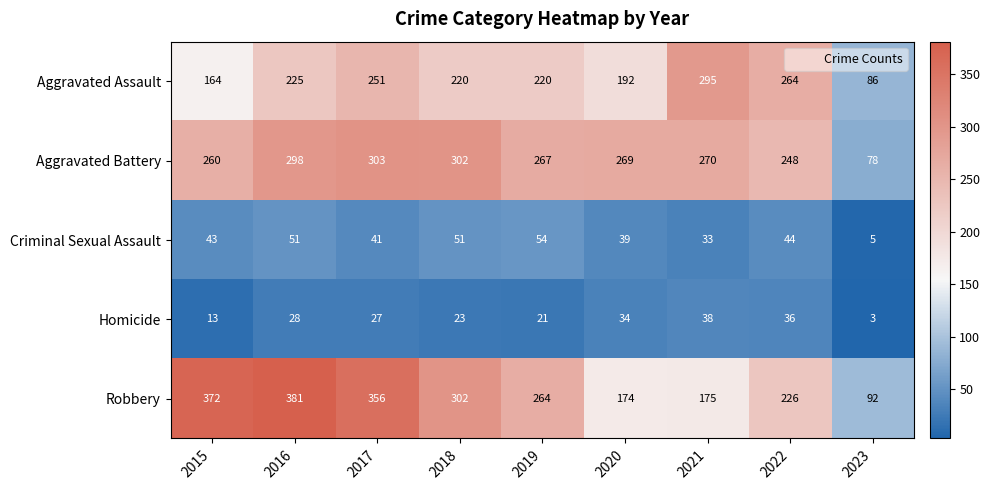

At which label does Homicide reach its peak?

2021